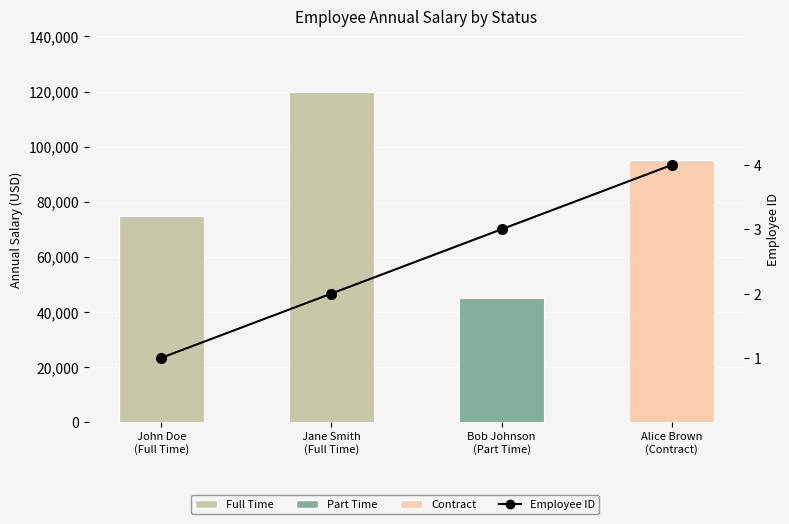

What is the minimum value shown in the chart?

1